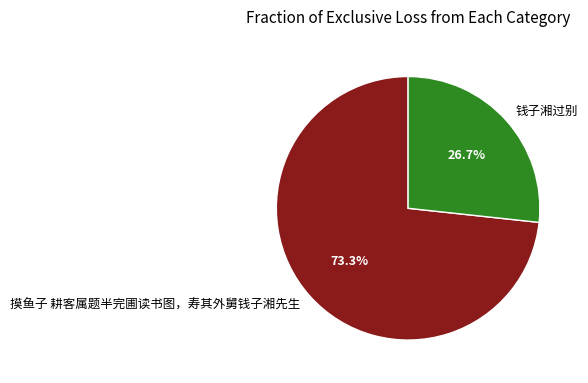

To the nearest percent, what percentage of the pie is 钱子湘过别?

27%